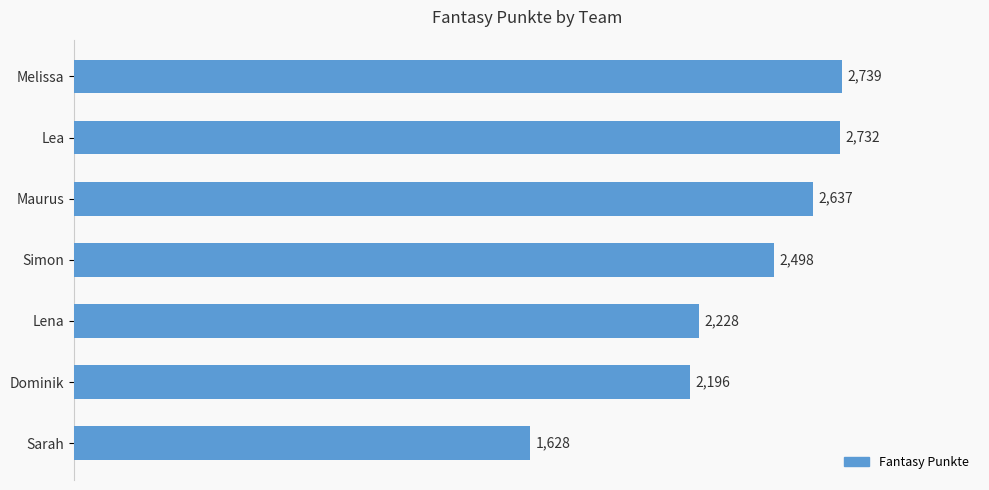

Read the value at Maurus, to the nearest 10.

2640